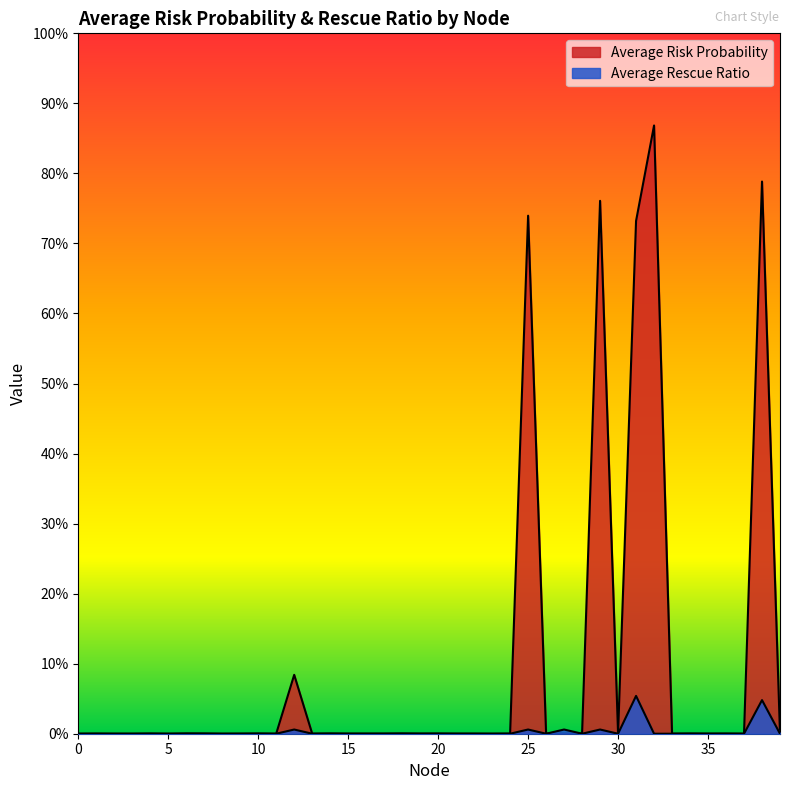

Reading left to right, extract all data points from this chart.

Average Risk Probability: 0=0.0	1=0.0	2=0.0	3=0.0	4=0.0	5=0.0	6=0.0	7=0.0	8=0.0	9=0.0	10=0.0	11=0.0	12=0.1	13=0.0	14=0.0	15=0.0	16=0.0	17=0.0	18=0.0	19=0.0	20=0.0	21=0.0	22=0.0	23=0.0	24=0.0	25=0.7	26=0.0	27=0.0	28=0.0	29=0.8	30=0.0	31=0.7	32=0.9	33=0.0	34=0.0	35=0.0	36=0.0	37=0.0	38=0.8	39=0.0
Average Rescue Ratio: 0=0.0	1=0.0	2=0.0	3=0.0	4=0.0	5=0.0	6=0.0	7=0.0	8=0.0	9=0.0	10=0.0	11=0.0	12=0.0	13=0.0	14=0.0	15=0.0	16=0.0	17=0.0	18=0.0	19=0.0	20=0.0	21=0.0	22=0.0	23=0.0	24=0.0	25=0.0	26=0.0	27=0.0	28=0.0	29=0.0	30=0.0	31=0.1	32=0.0	33=0.0	34=0.0	35=0.0	36=0.0	37=0.0	38=0.0	39=0.0